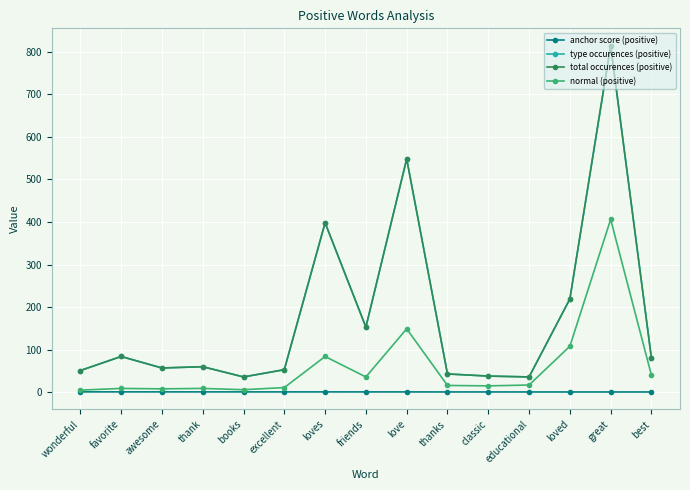

What is the value of the normal (positive) point at the 8th from the left?

36.0